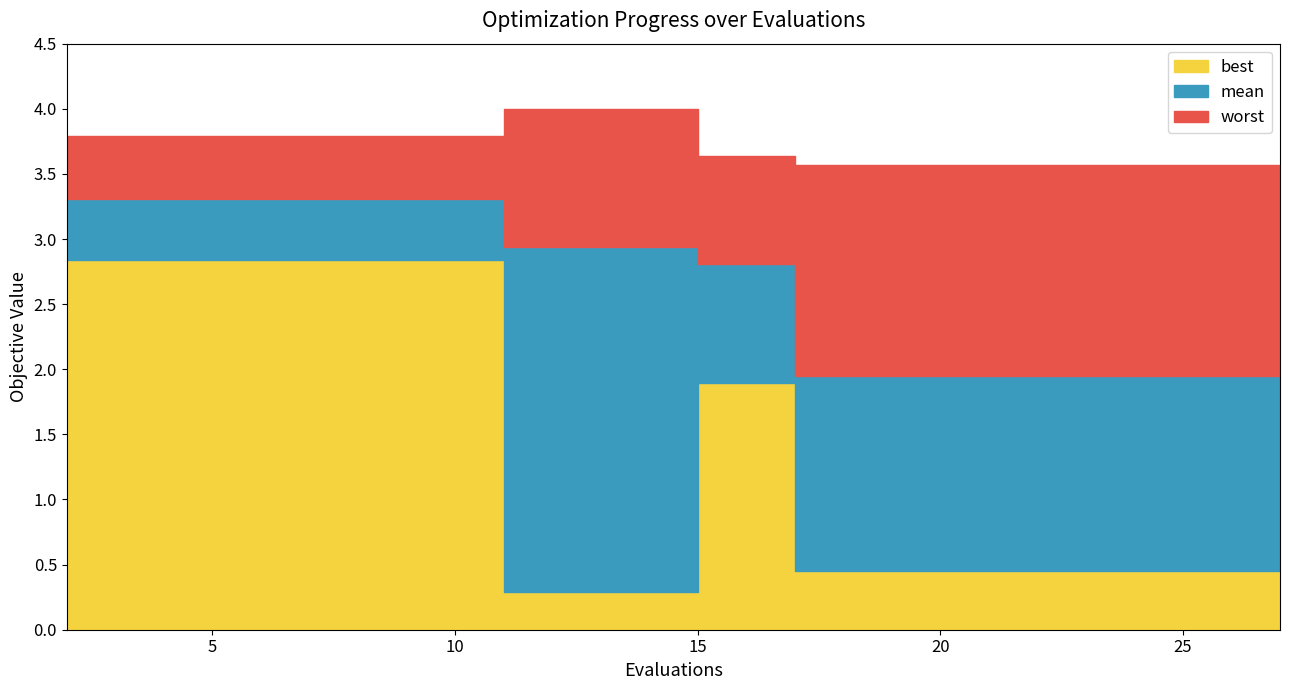

Rank the series by their average value, from highest to lowest.

worst, mean, best